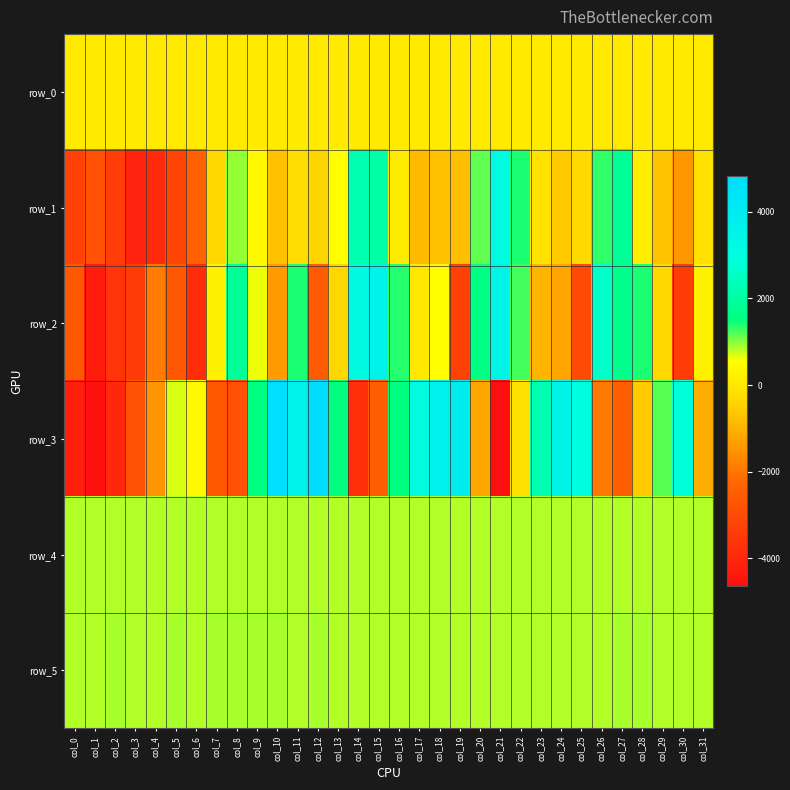

The value of row_2 at col_29 is -333.0. True or false?

True